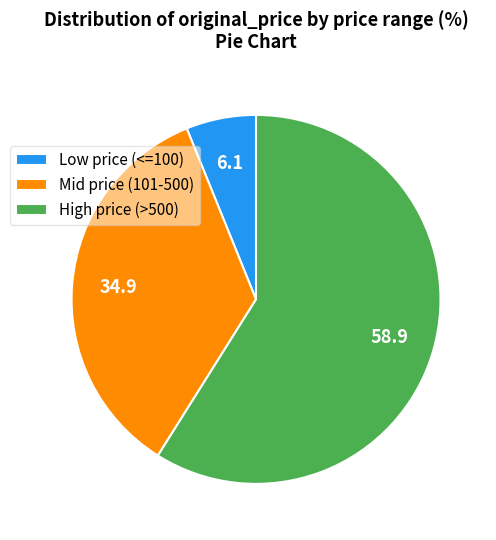

Count the number of slices in the pie.

3